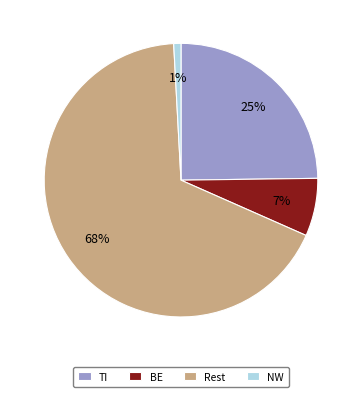

What is the largest slice in the pie chart?

Rest